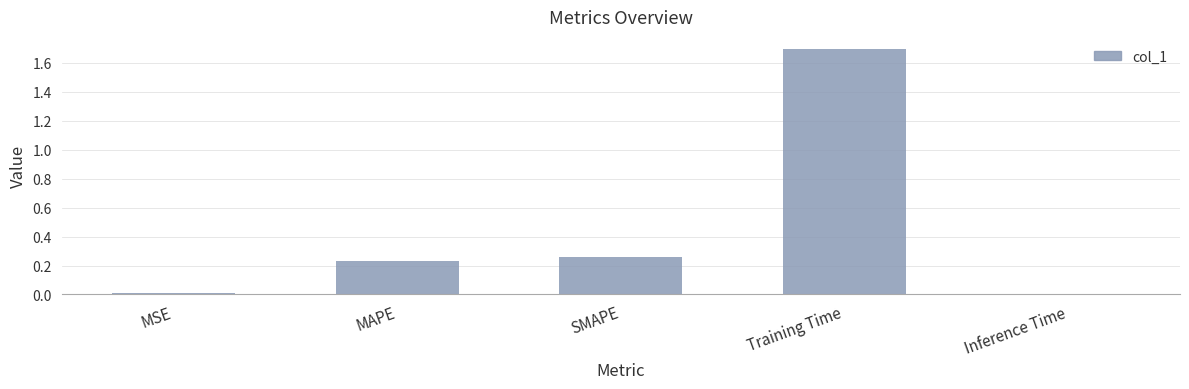

Between SMAPE and Training Time, which is larger?

Training Time